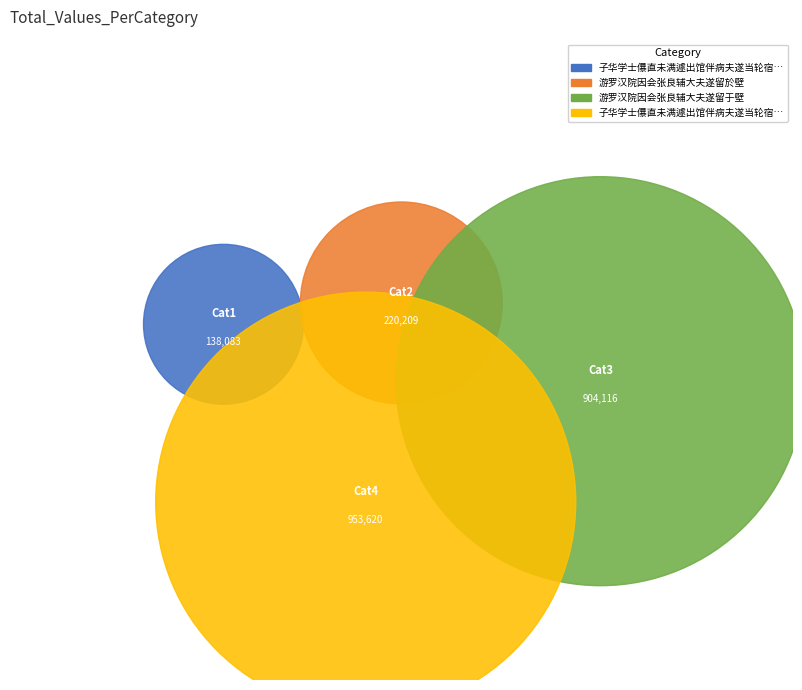

Between 子华学士儤直未满遽出馆伴病夫遂当轮宿辄成 and 游罗汉院因会张良辅大夫遂留於壁, which is larger?

游罗汉院因会张良辅大夫遂留於壁